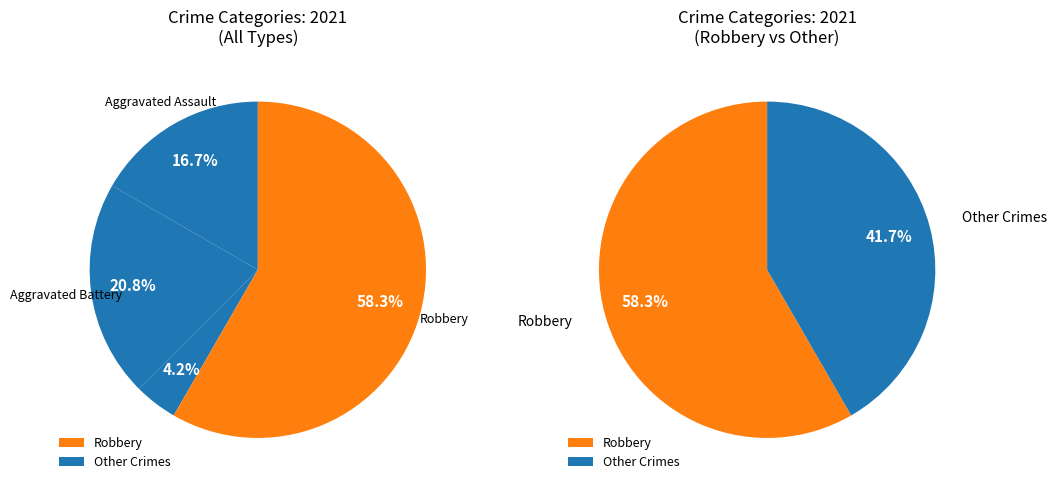

To the nearest percent, what is the combined percentage of Aggravated Assault and Robbery?

75%